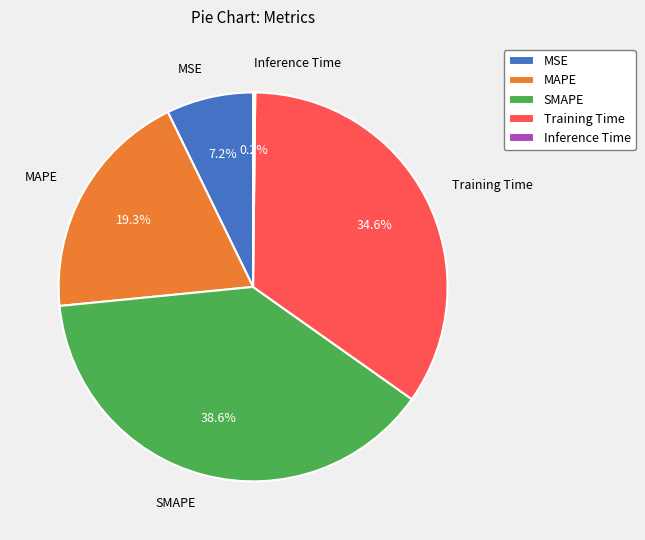

Is there a majority slice in this chart?

No